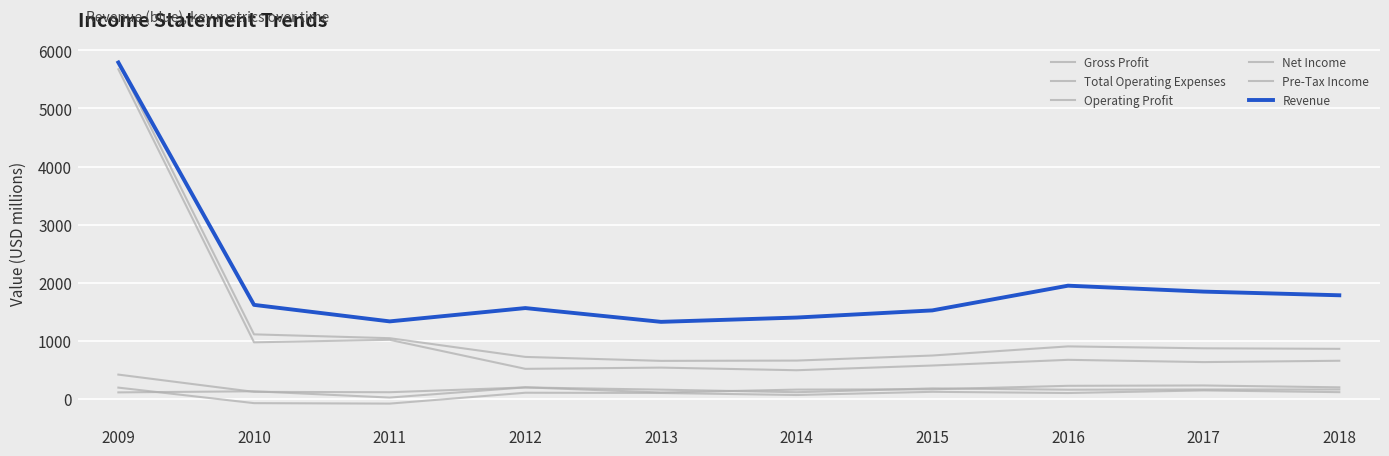

At which category does Pre-Tax Income reach its first local peak?

2012